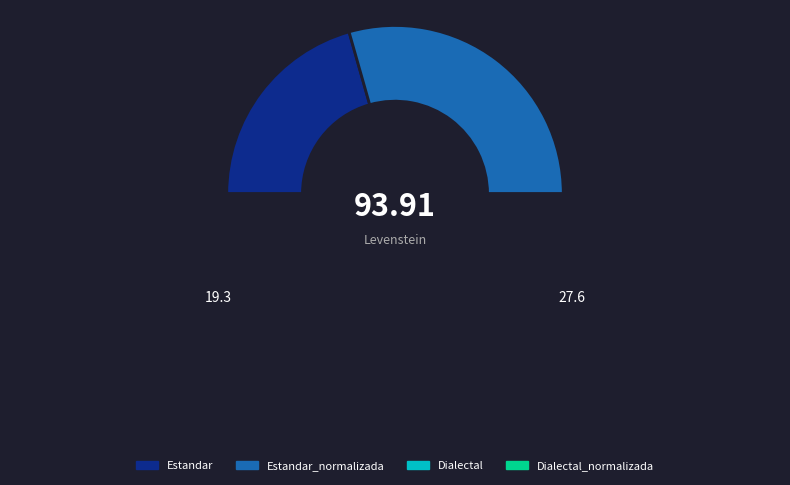

The Estandar slice represents 21% of the pie. True or false?

True